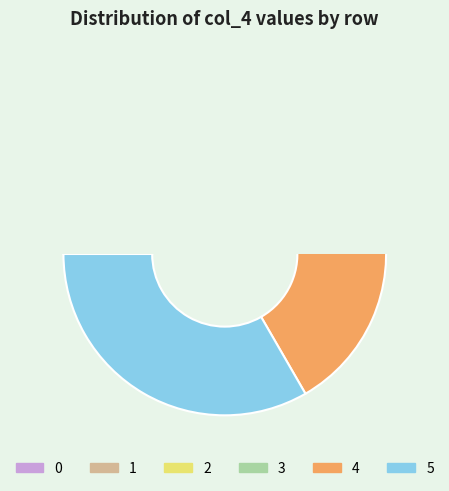

Rank the categories by value from lowest to highest.

1, 2, 0, 3, 4, 5